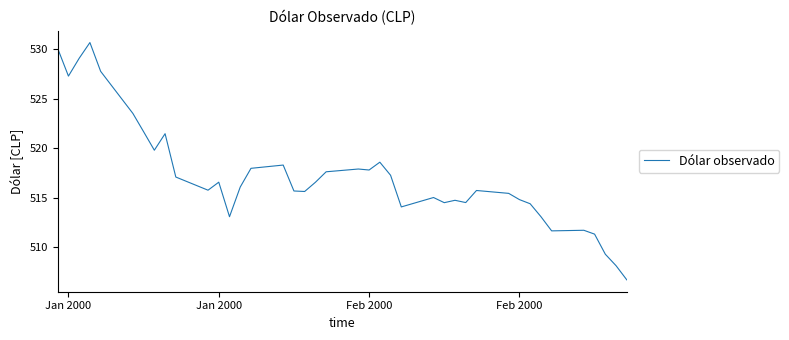

What is the difference between the maximum and minimum values?

24.0